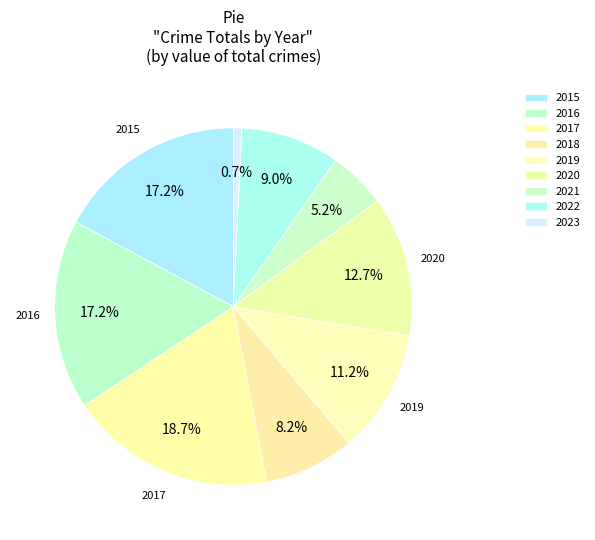

To the nearest percent, what is the difference between the 2022 and 2018 slice percentages?

1%